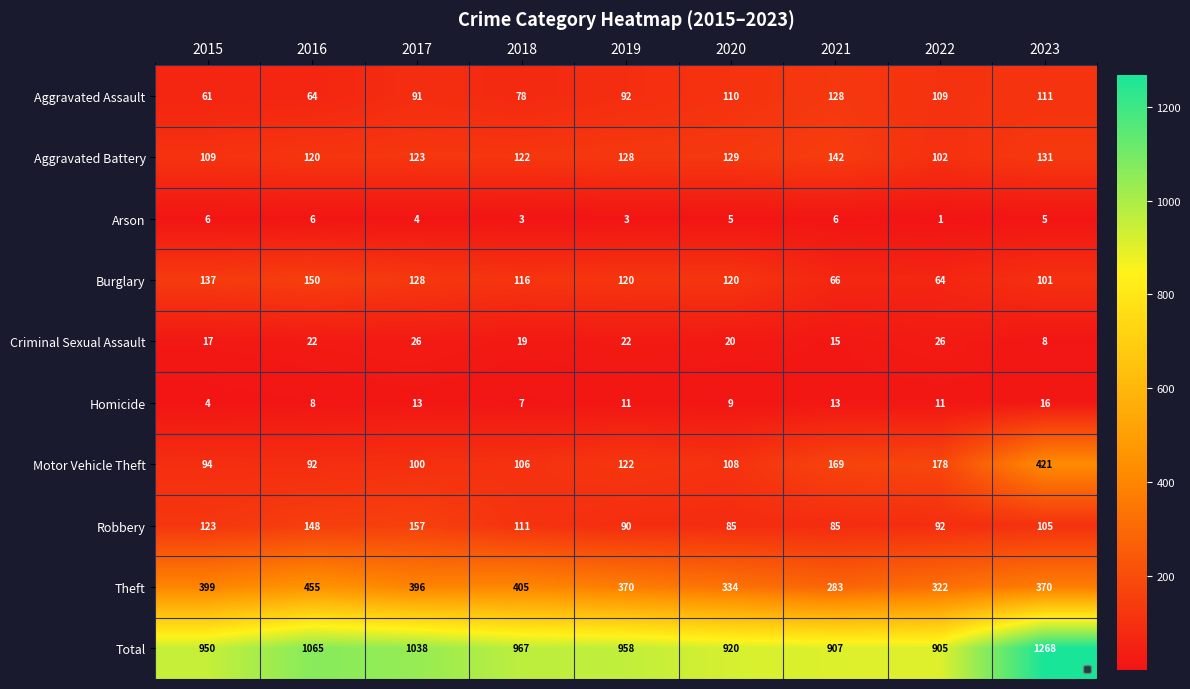

Rank the series by their maximum value, from lowest to highest.

Arson, Homicide, Criminal Sexual Assault, Aggravated Assault, Aggravated Battery, Burglary, Robbery, Motor Vehicle Theft, Theft, Total